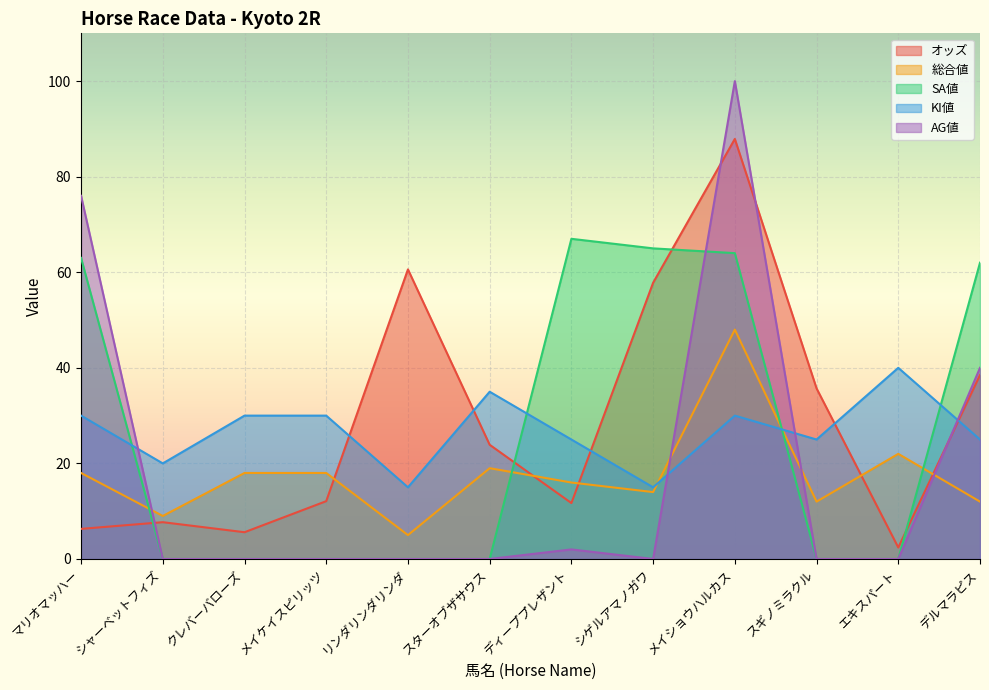

True or false: AG値 and SA値 intersect in this chart.

True